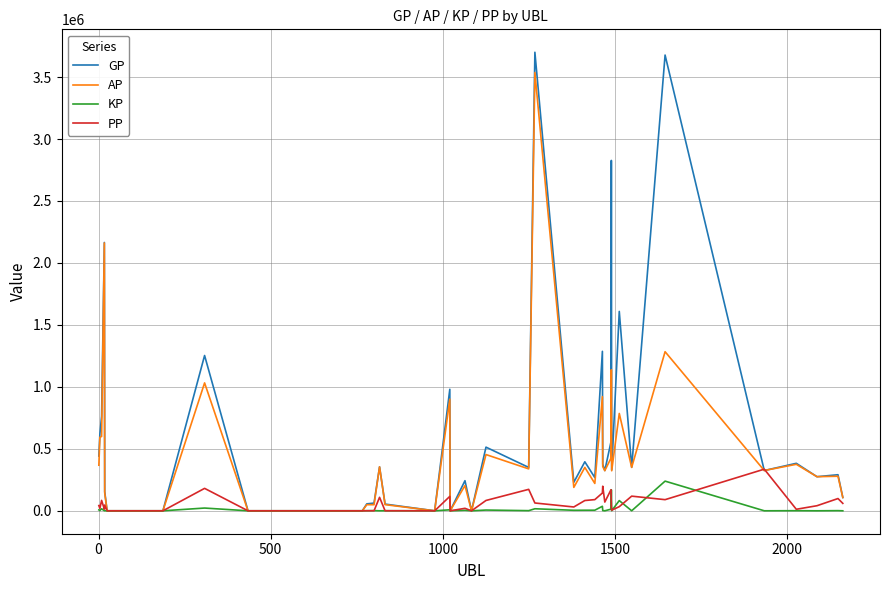

What is the difference between the maximum and minimum values in the KP series?

239381.5